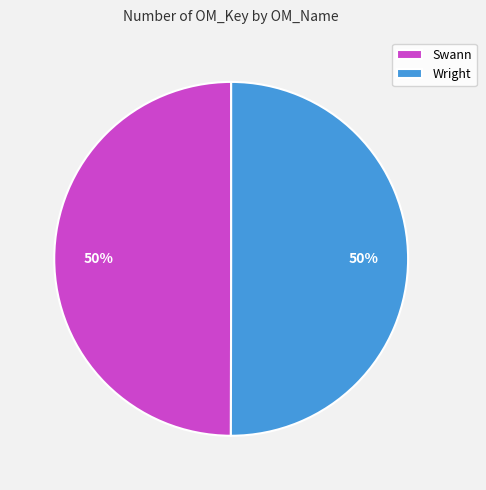

Combined, do Wright and Swann account for over 50%?

Yes